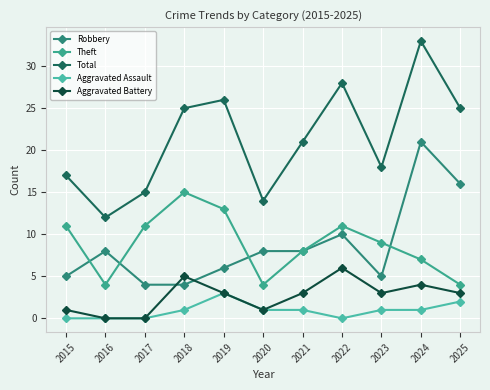

How many data points does each series have?

11